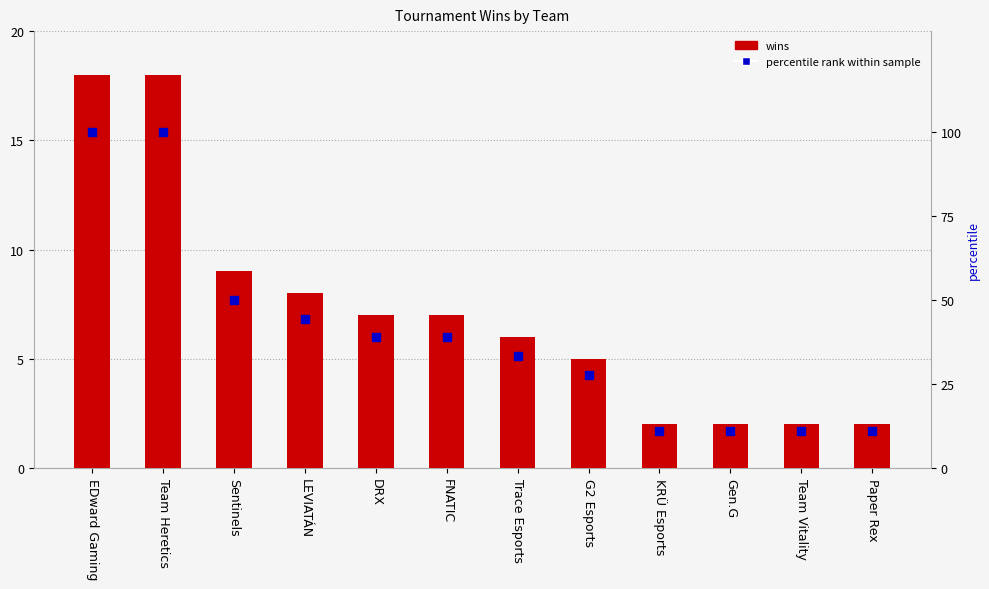

What are all the series names shown in the legend?

wins, percentile rank within sample